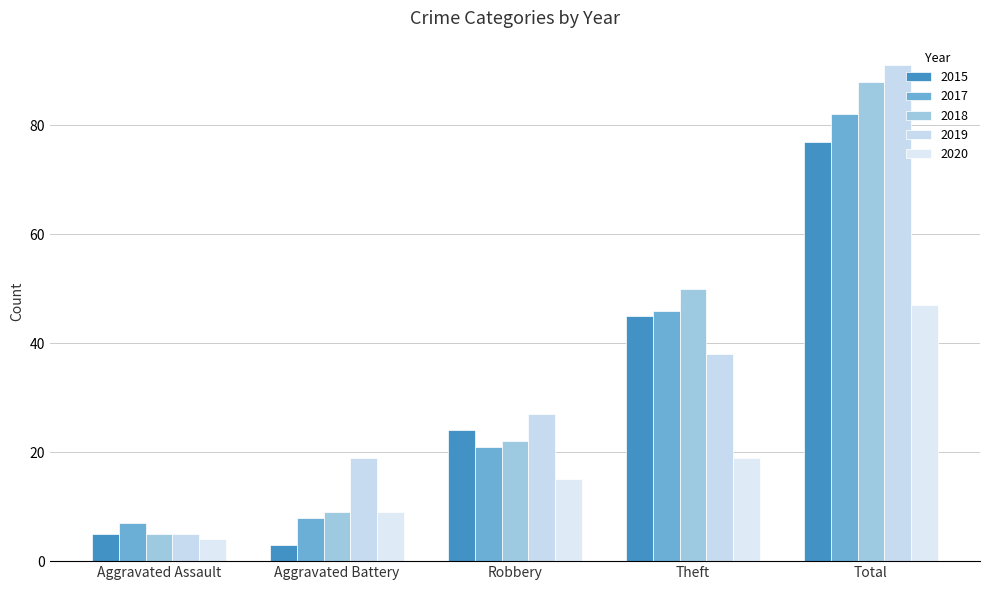

Which series has the largest range (max minus min)?

2019